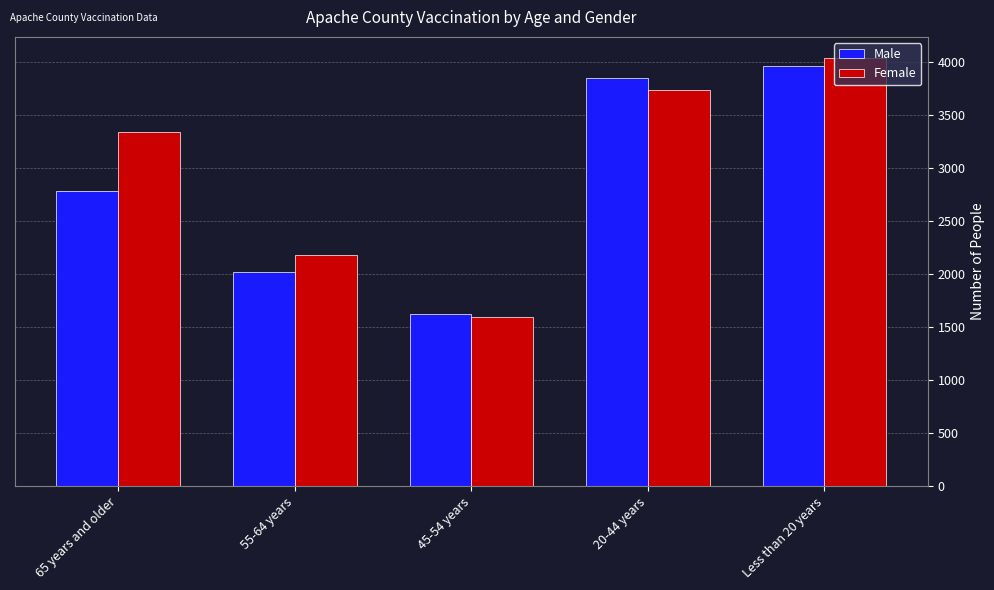

How many distinct data groups are displayed?

2